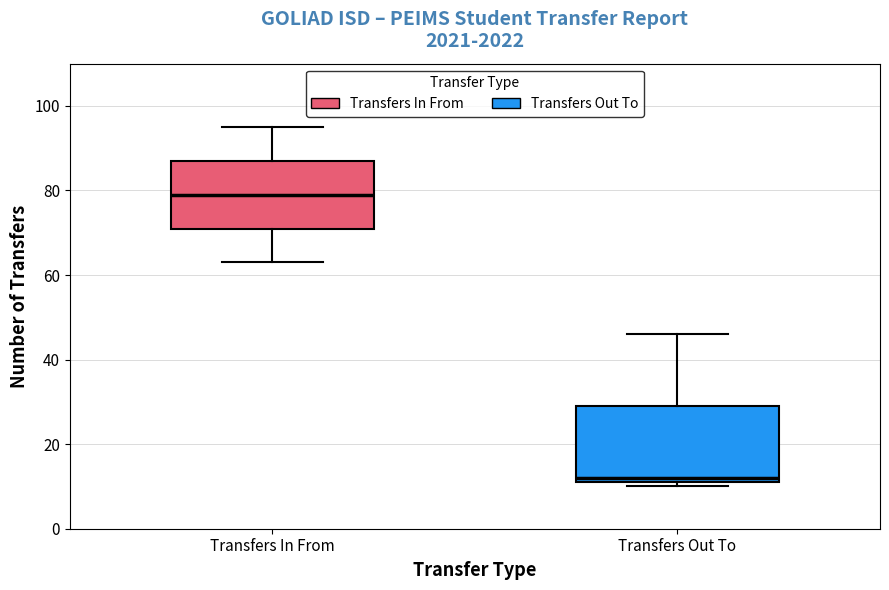

Reading left to right, read every box against the y-axis: the position of its median line, the range the box covers, and the ends of its whiskers. The values are not printed on the chart, so give them approximately, as read against the axis.

Transfers In From: median 80, box 72 to 88, whiskers 64 to 96
Transfers Out To: median 12 (just above the box's lower edge), box 12 to 30, whiskers 10 to 46